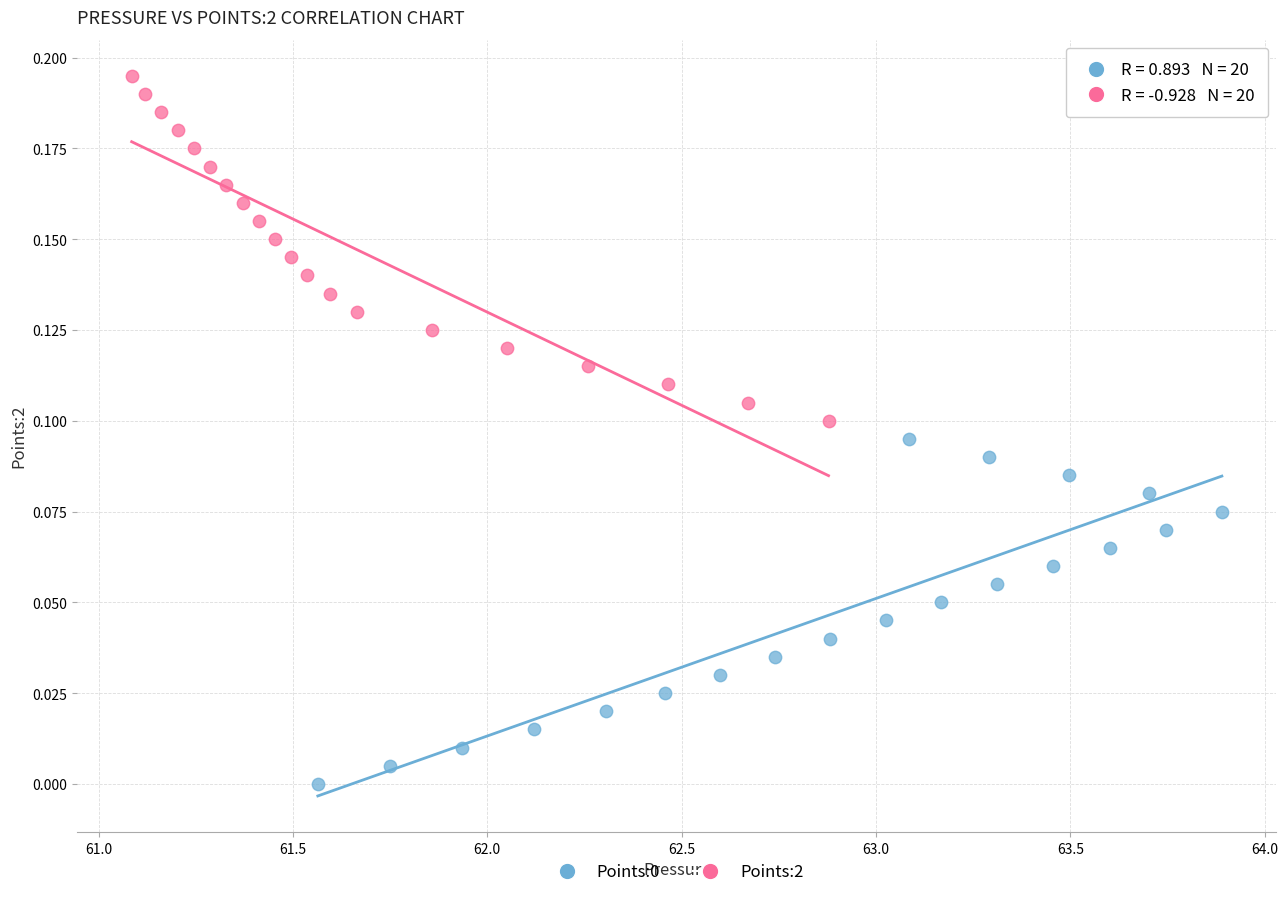

Which series reaches the maximum Y coordinate?

Points:2